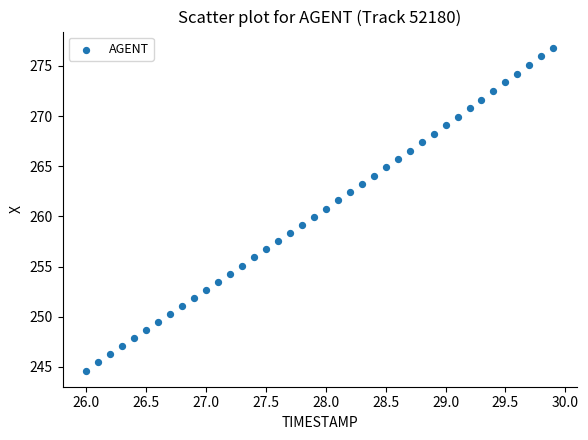

What is the range of X values (max minus min)?

3.9